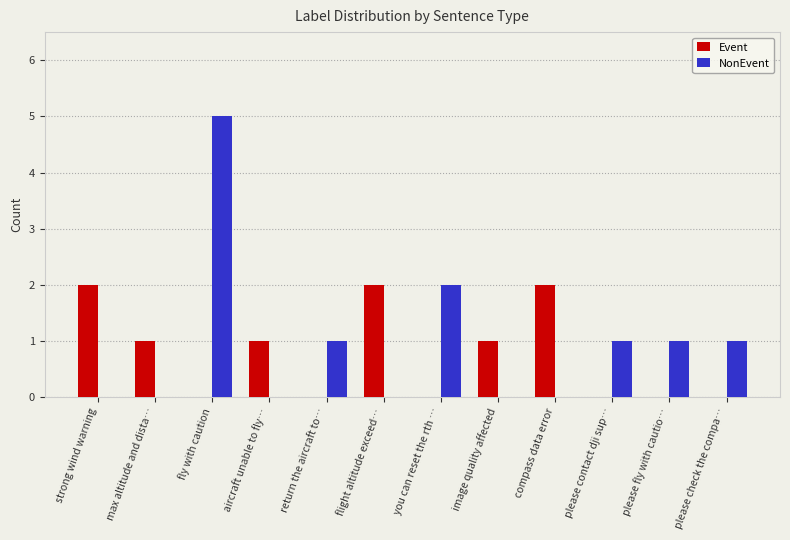

What is the approximate value of NonEvent at fly with caution?

5